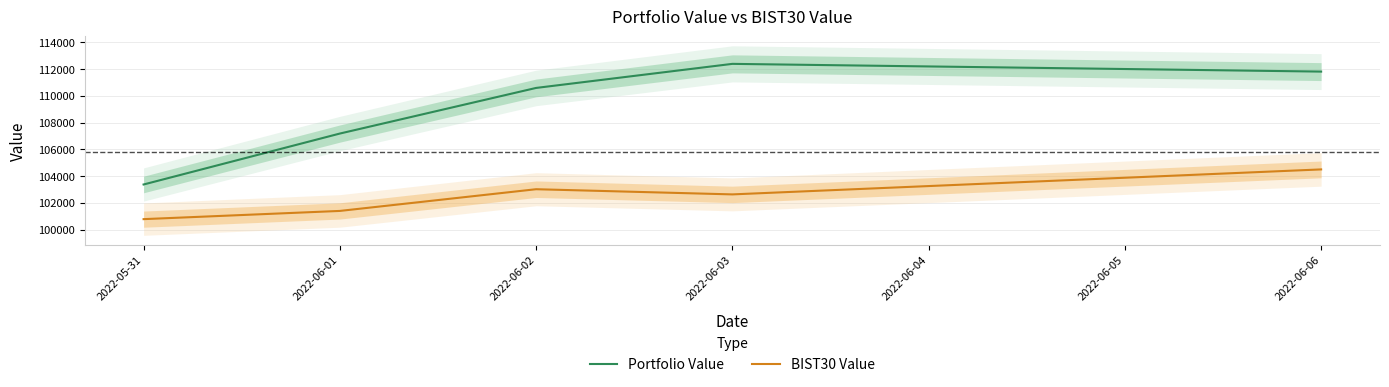

Reading left to right, what are all the values shown in this chart?

Portfolio Value: 103375.9	107184.6	110596.0	112395.8	111817.6
BIST30 Value: 100784.9	101399.4	103022.6	102635.4	104503.6